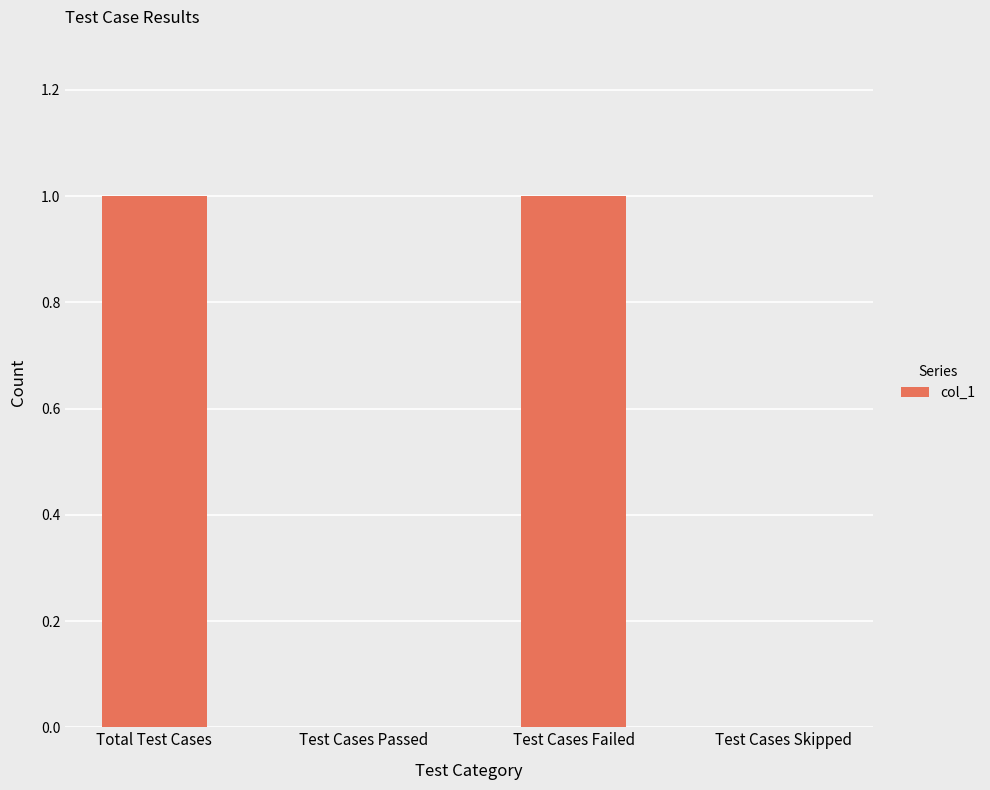

The chart shows a value of 1 at Test Cases Passed. True or false?

False